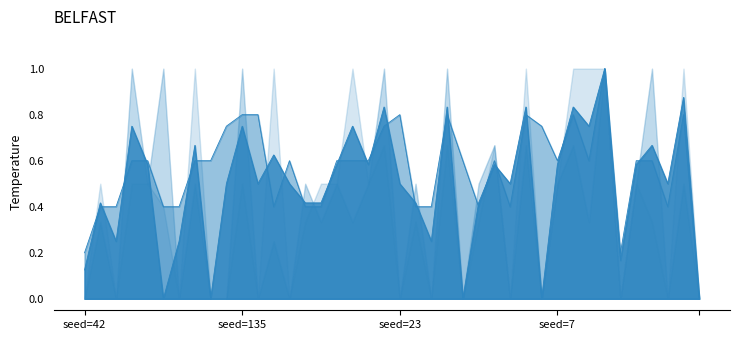

What is the greatest value displayed?

1.0